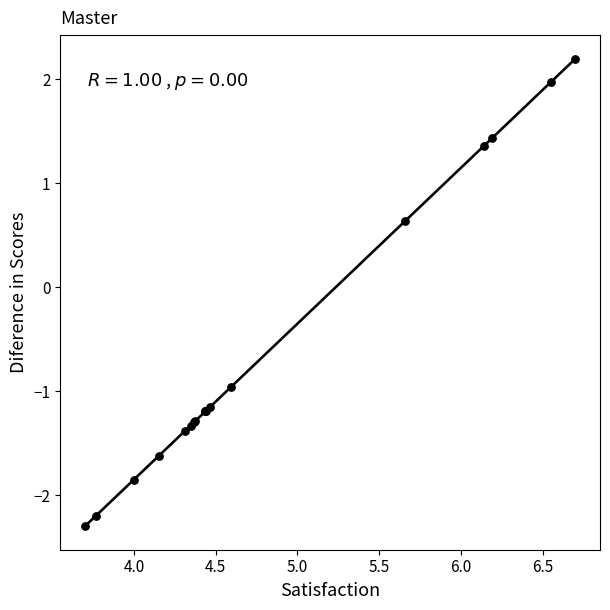

What Y value in the scatter plot is closest to 0?

0.6